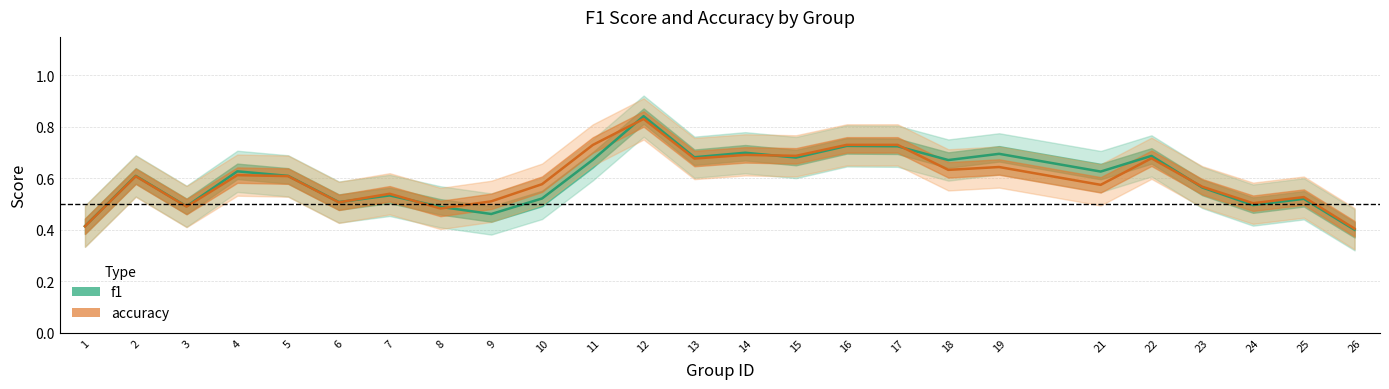

Count the number of data series in this chart.

2